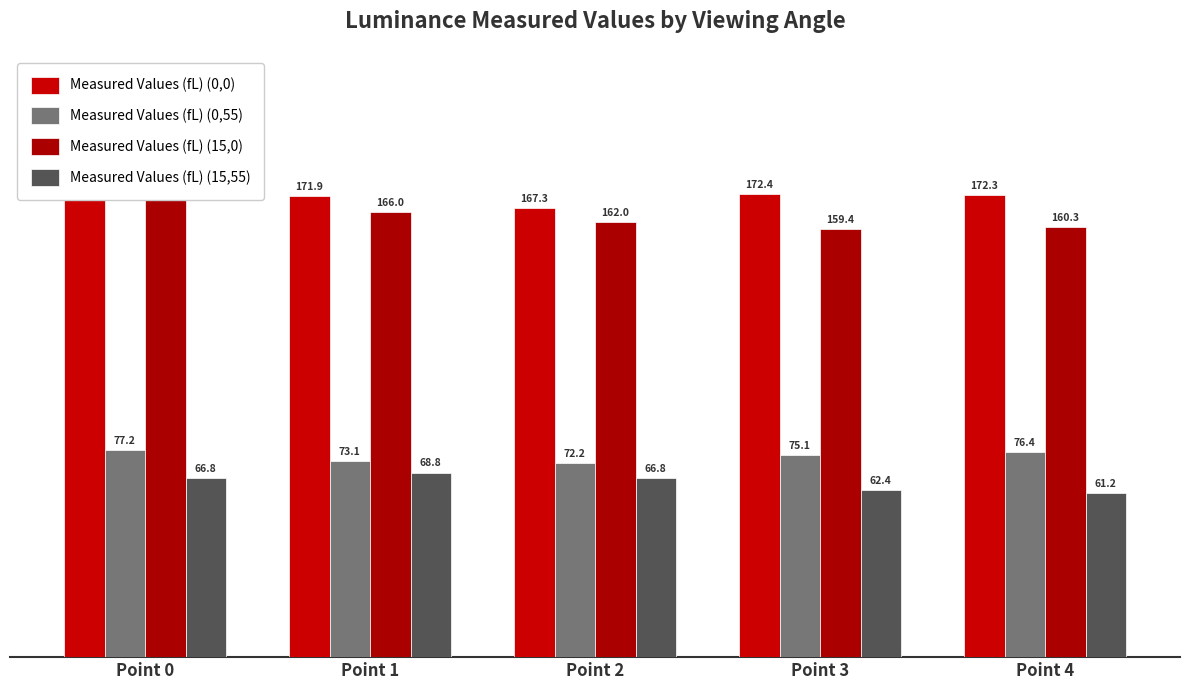

Which series has the largest range (max minus min)?

Measured Values (fL) (0,0)